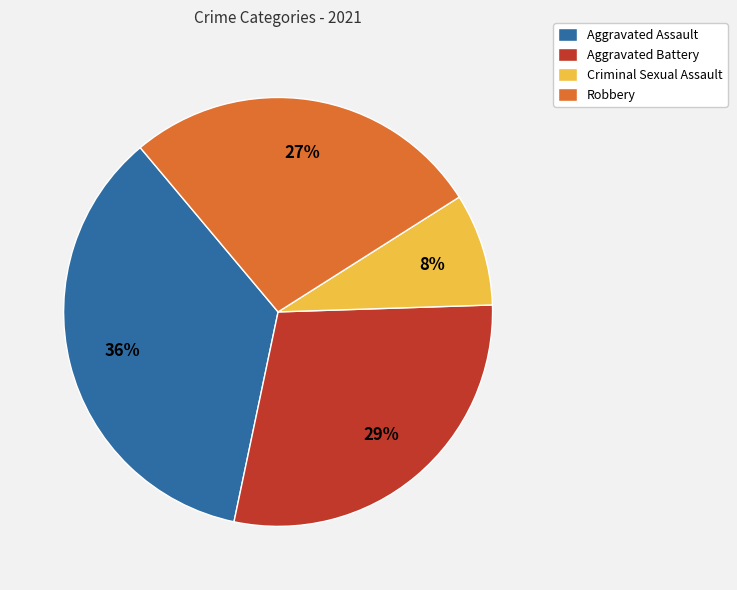

Combined, do Aggravated Battery and Criminal Sexual Assault account for over 50%?

No